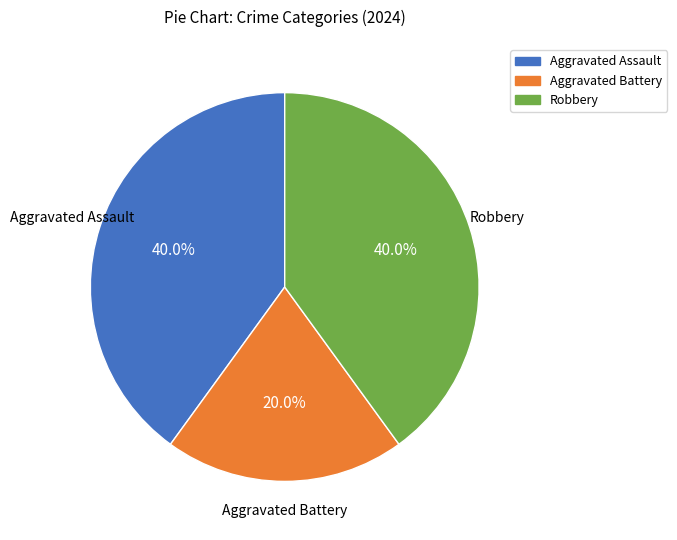

True or false: Robbery accounts for 40% of the total.

True